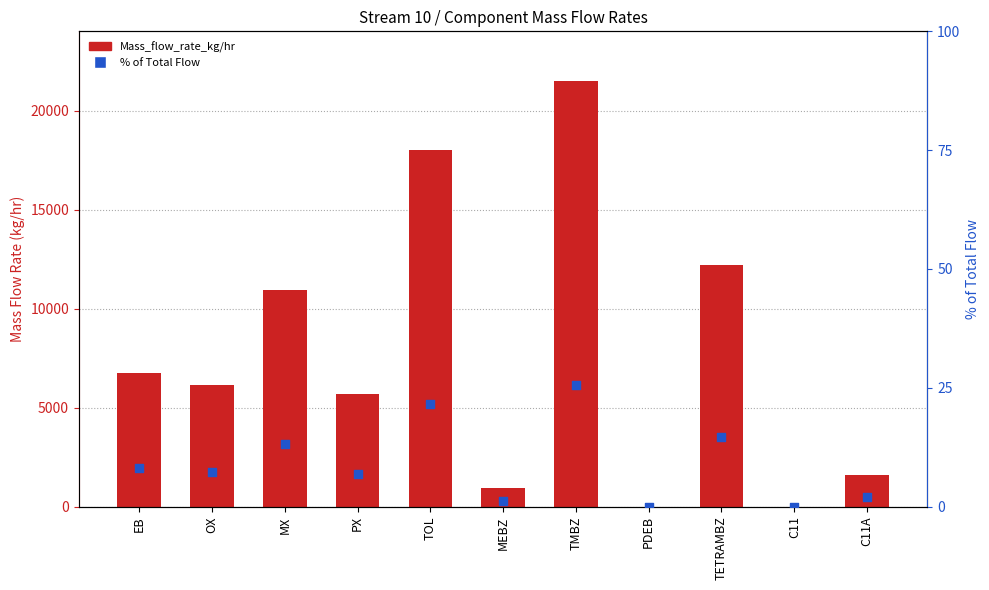

Which series has the largest total across all categories?

Mass_flow_rate_kg/hr